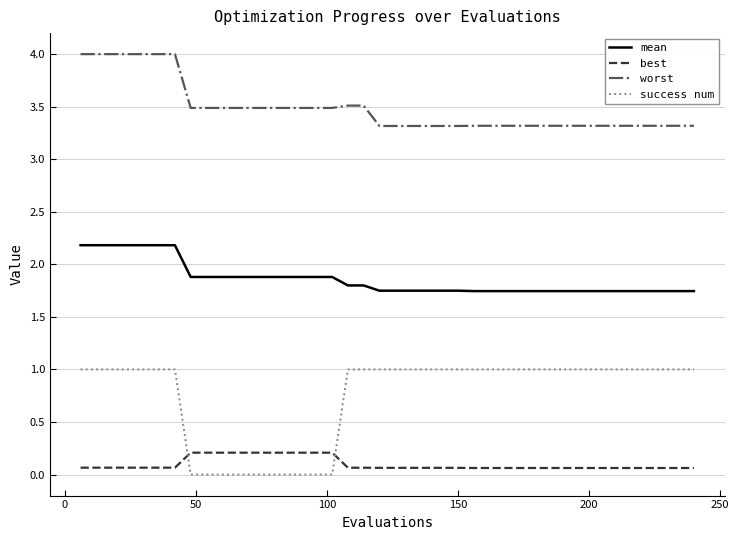

True or false: worst and success num cross at least once.

False